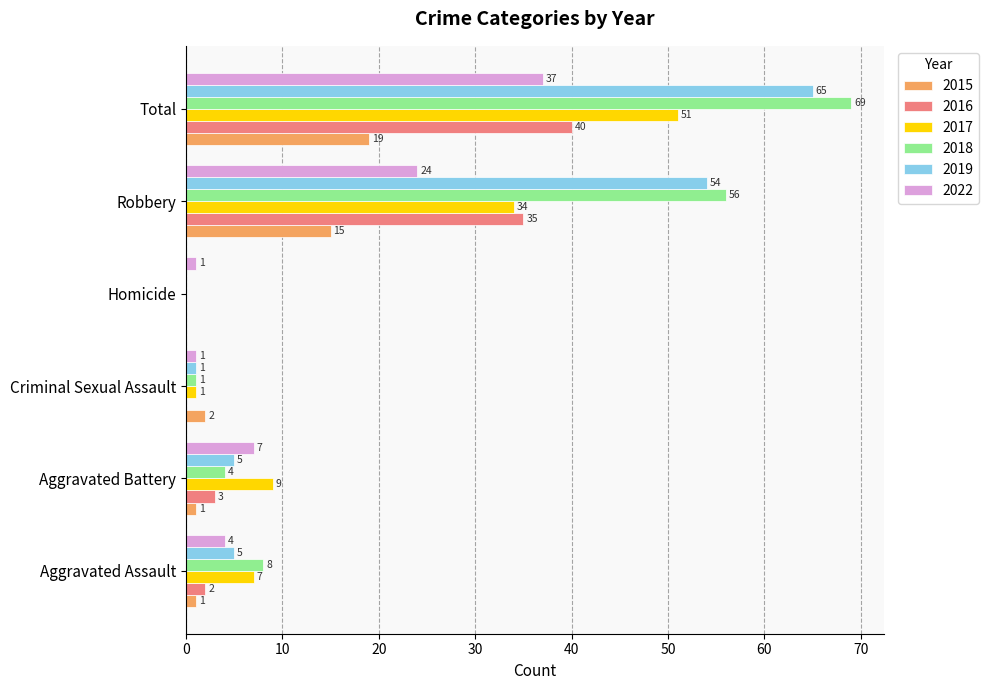

Which series has the largest total across all categories?

2018